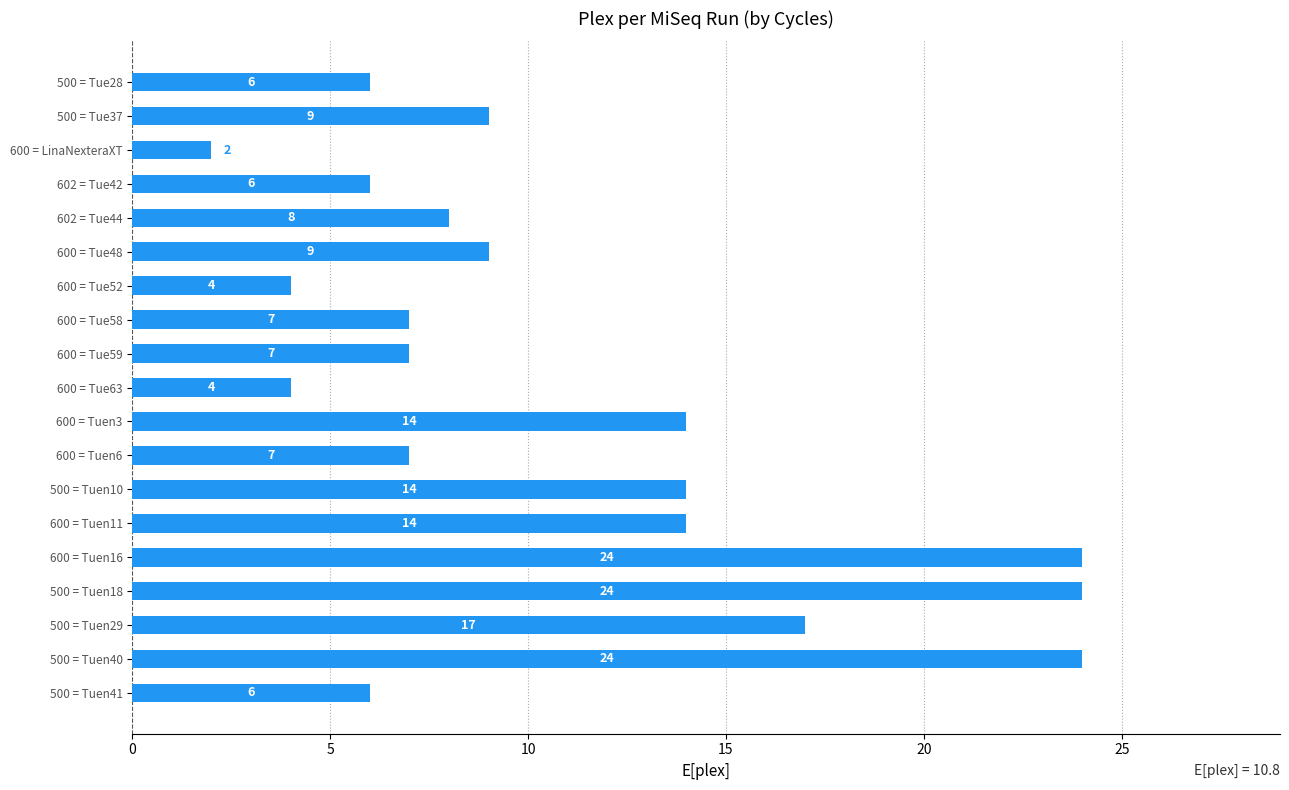

What is the minimum value shown in the chart?

2